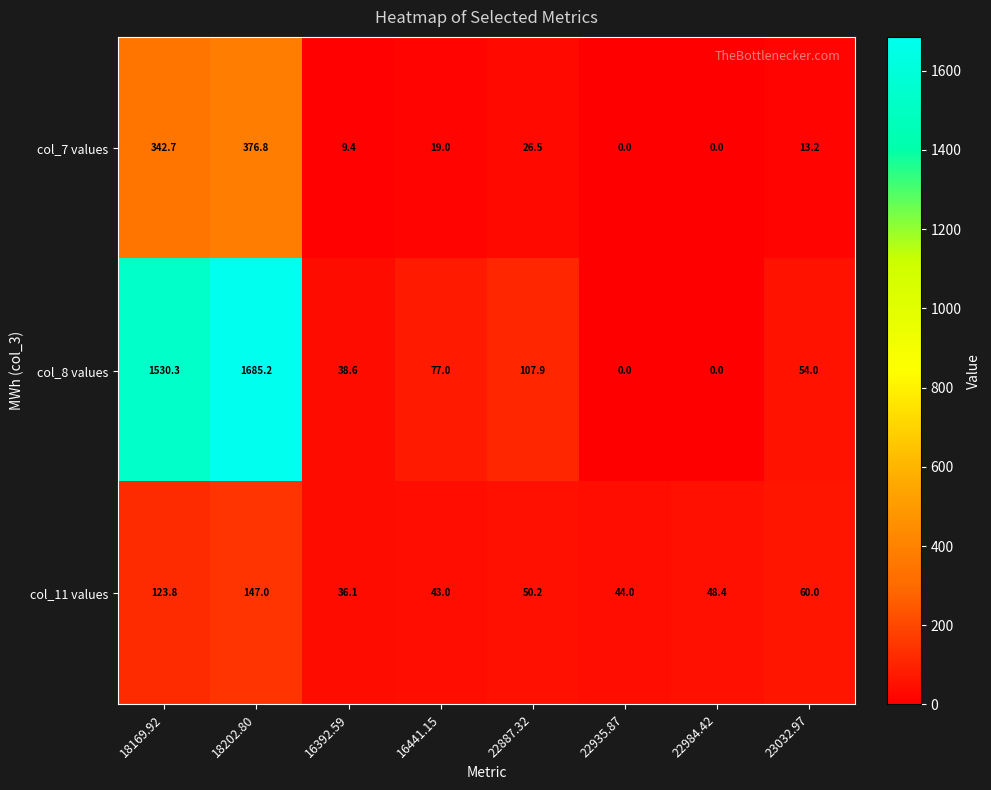

At how many categories does at least one series exceed 792?

2